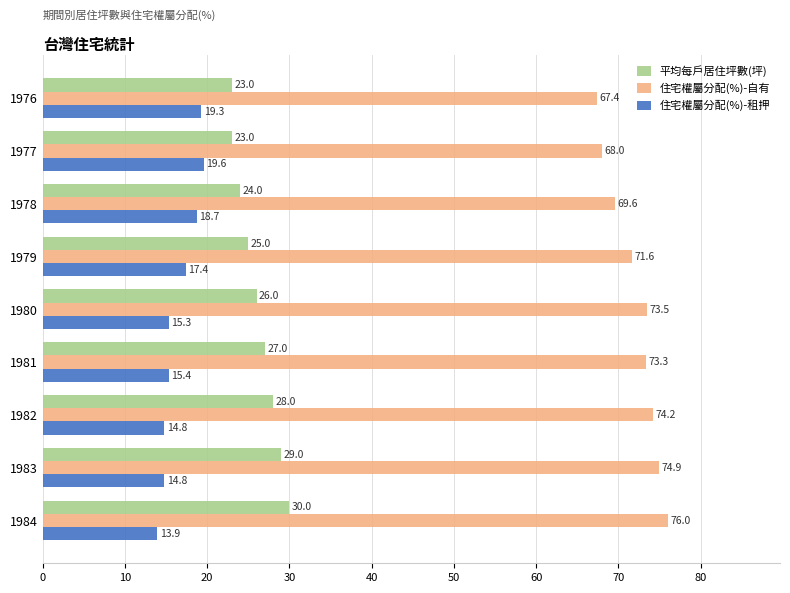

Is it true that 住宅權屬分配(%)-租押 equals 17.4 at 1979?

True